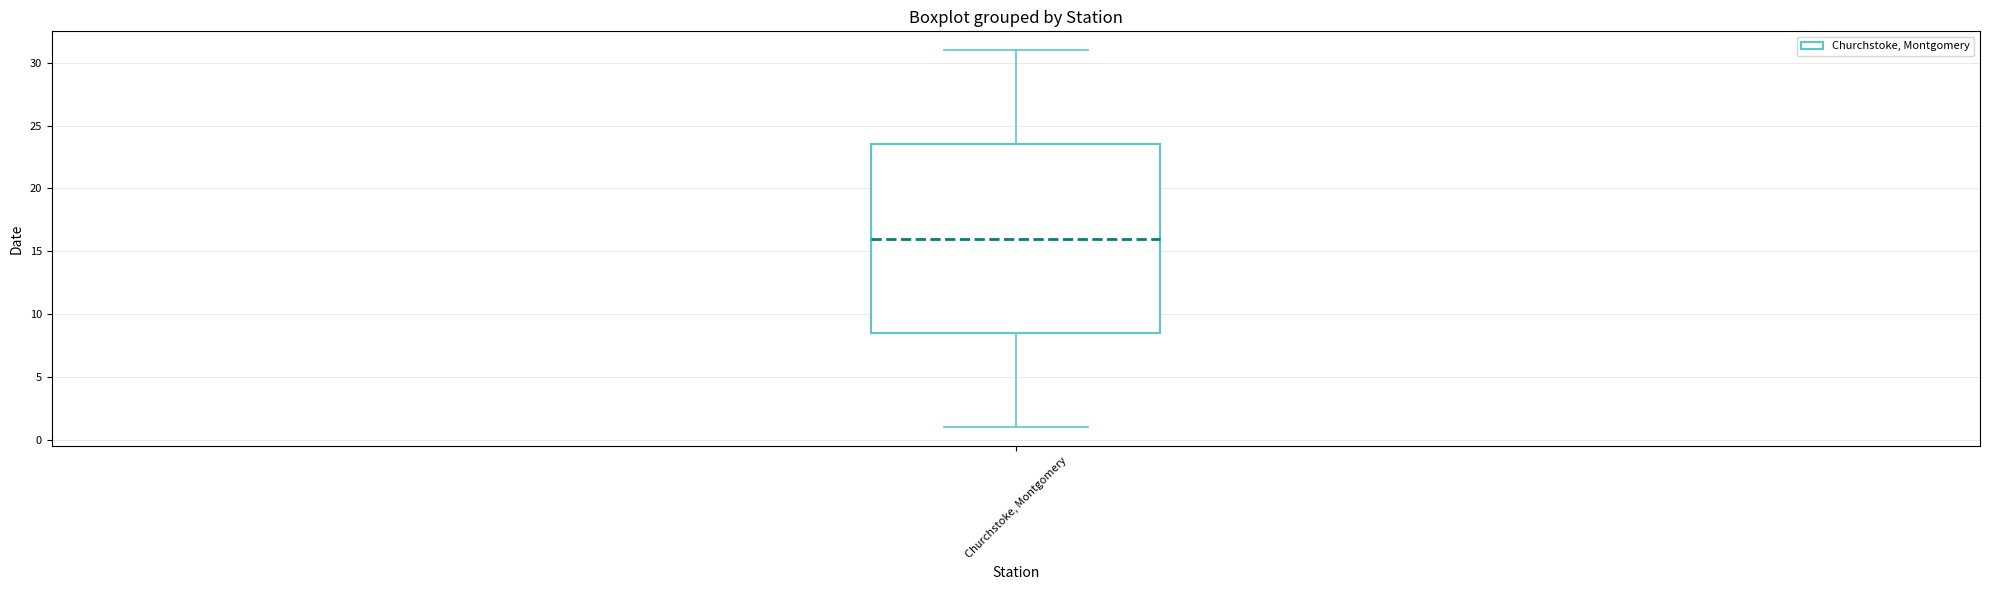

Read this box plot against the y-axis: the position of the median line, the range covered by the box, and the ends of both whiskers. The values are not printed on the chart, so give them approximately, as read against the axis.

median 16.0, box 8.5 to 23.5, whiskers 1.0 to 31.0